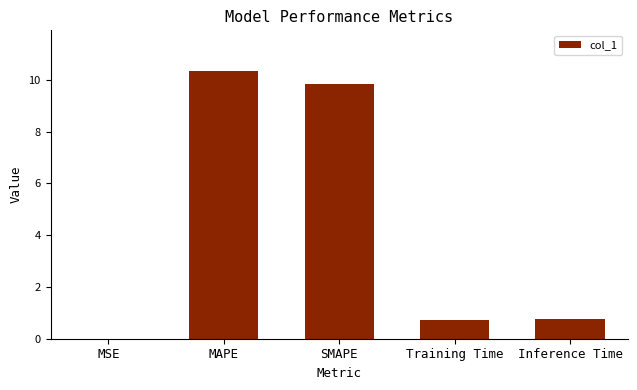

What is the sum of all values?

21.7